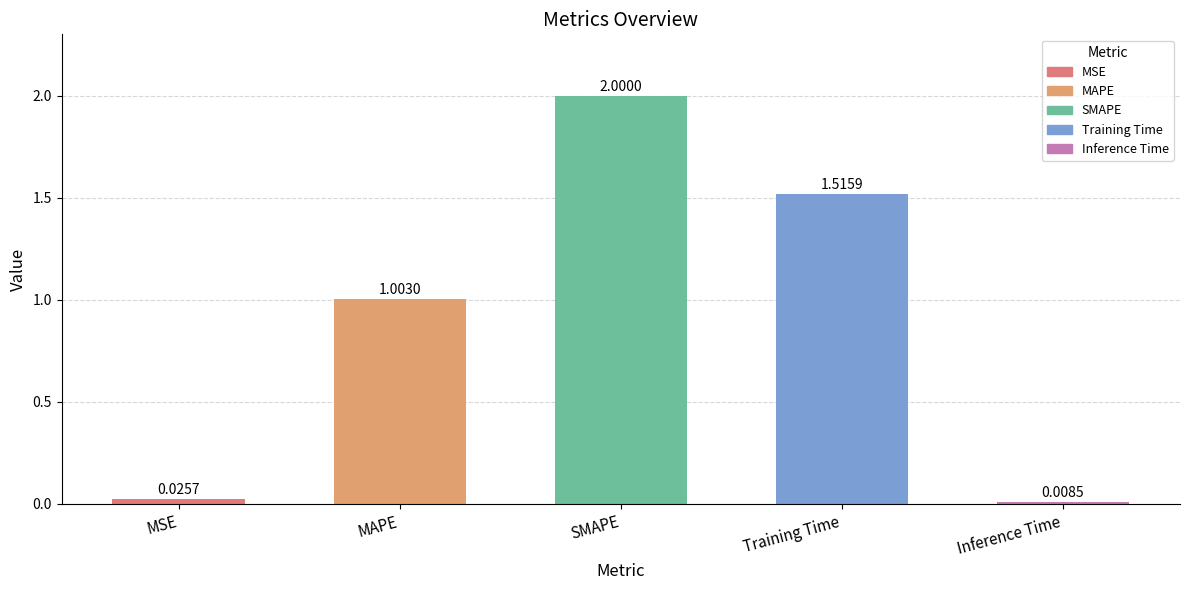

List the labels in order of value, smallest first.

Inference Time, MSE, MAPE, Training Time, SMAPE